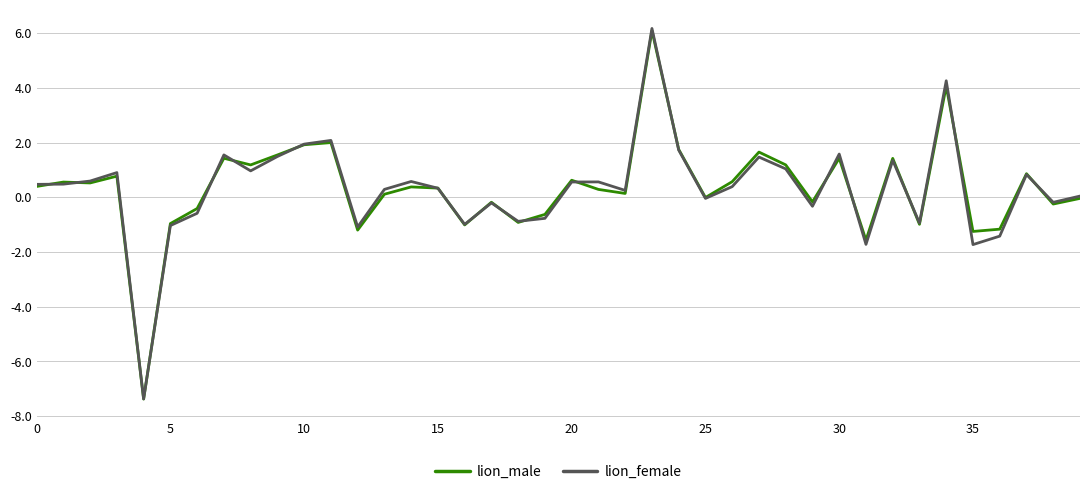

Which series has the largest range (max minus min)?

lion_female